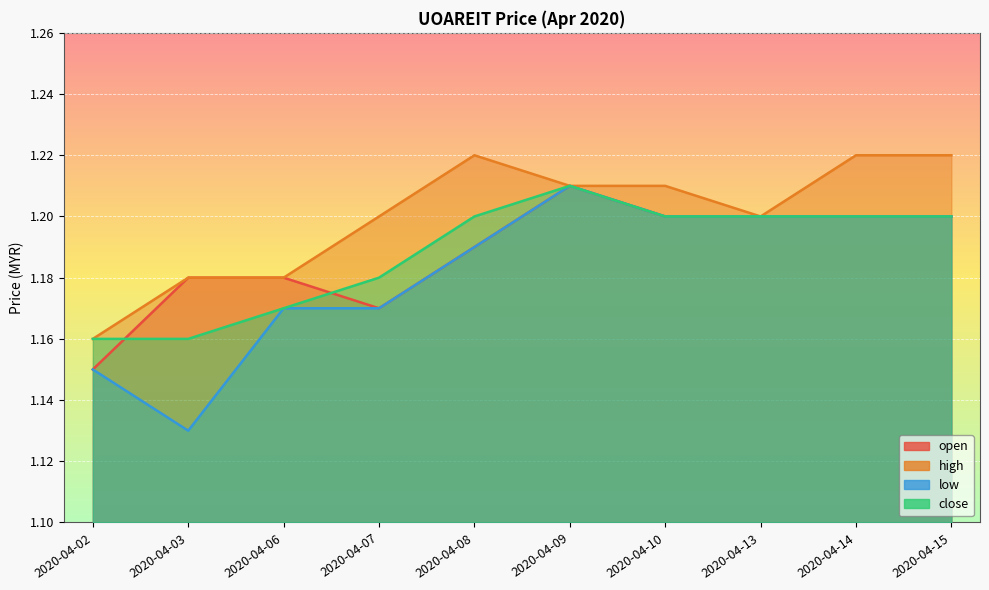

What is the sum of the close values at 2020-04-03 and 2020-04-07?

2.3